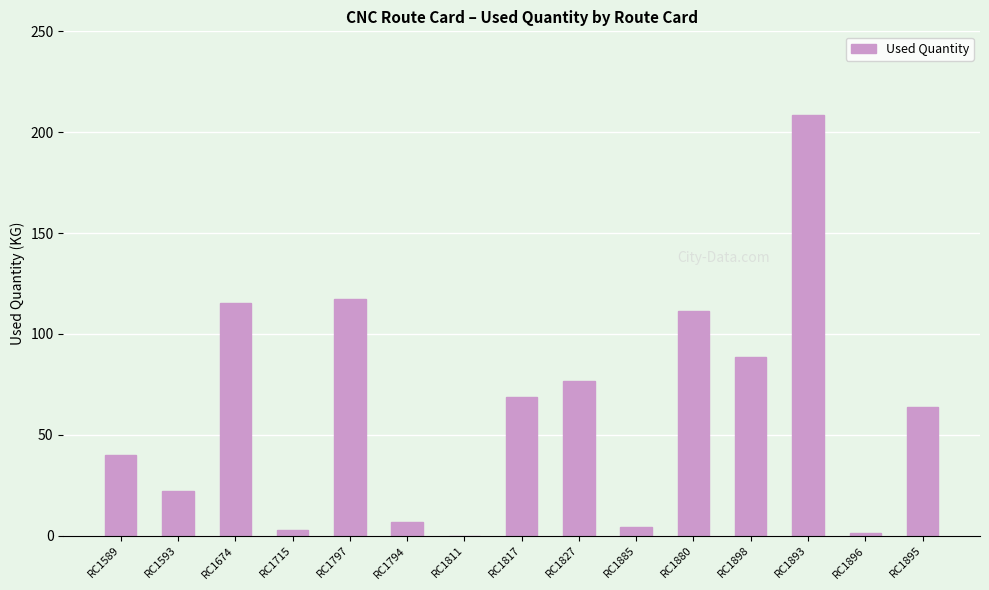

At which label is the value closest to 104?

RC1880